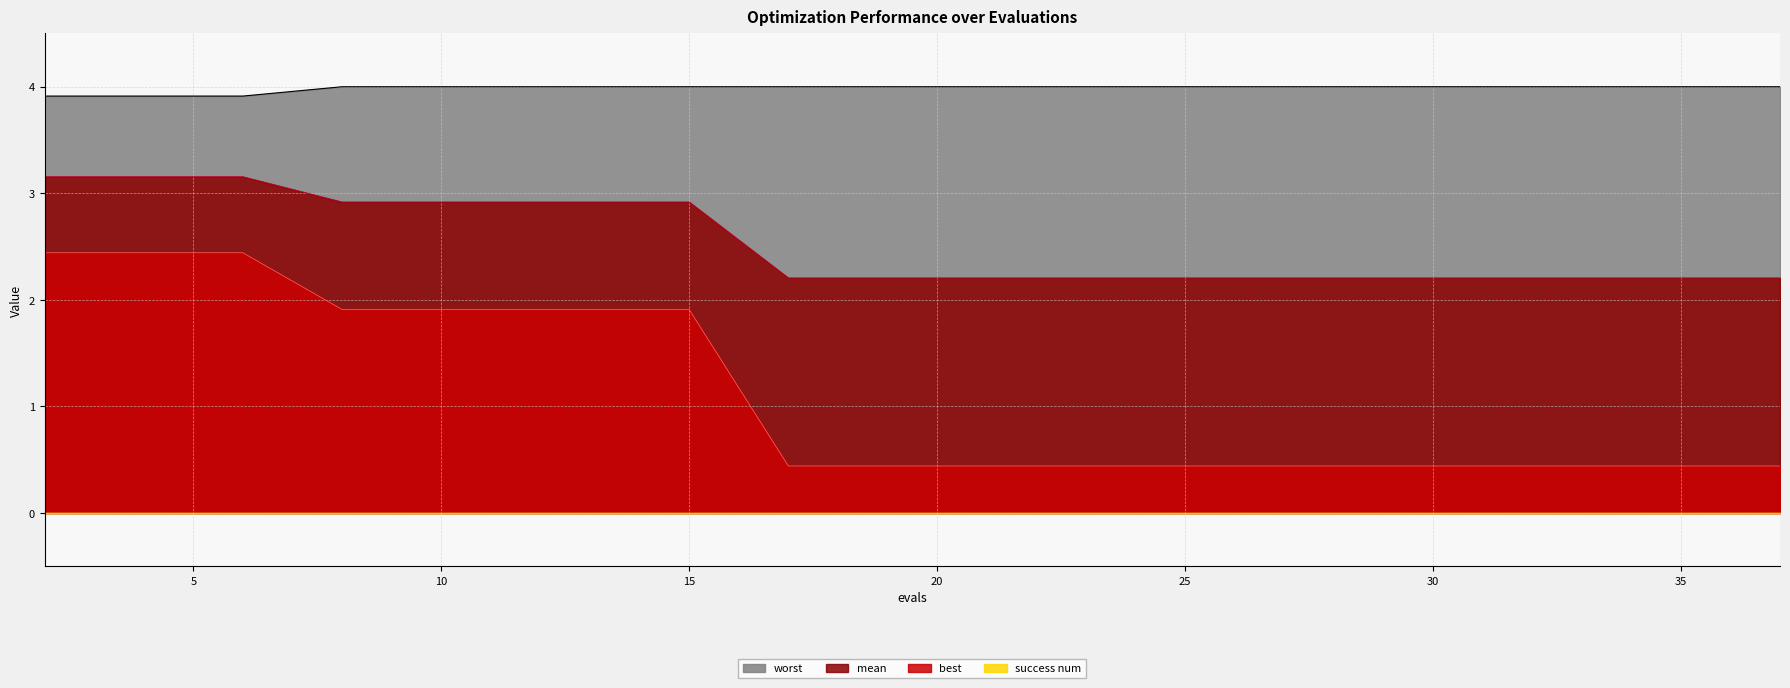

Is it true that mean equals 3.7 at 23?

False